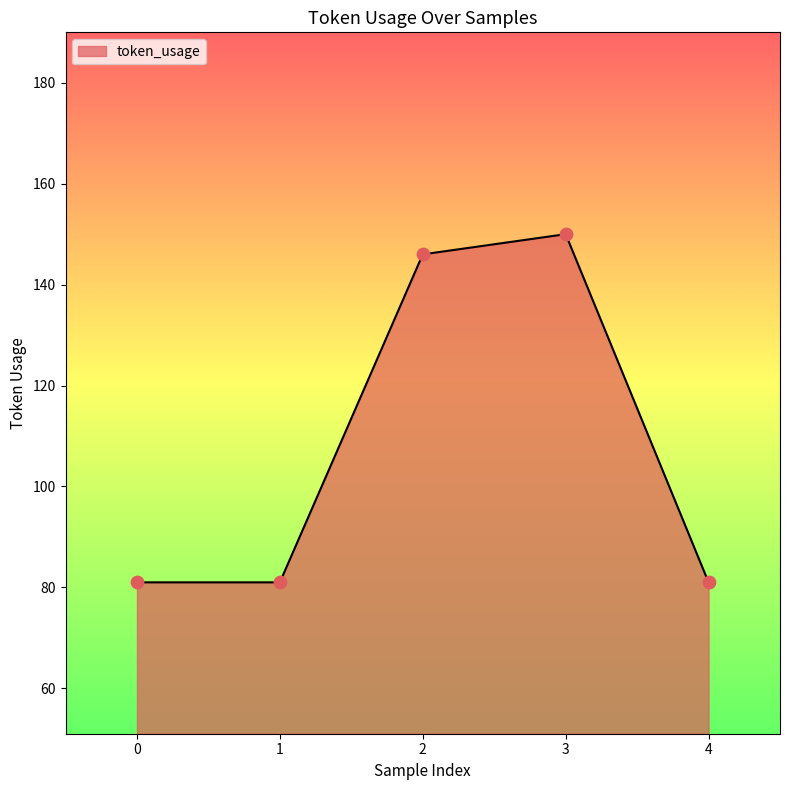

What is the change in value from 0 to 2?

+65